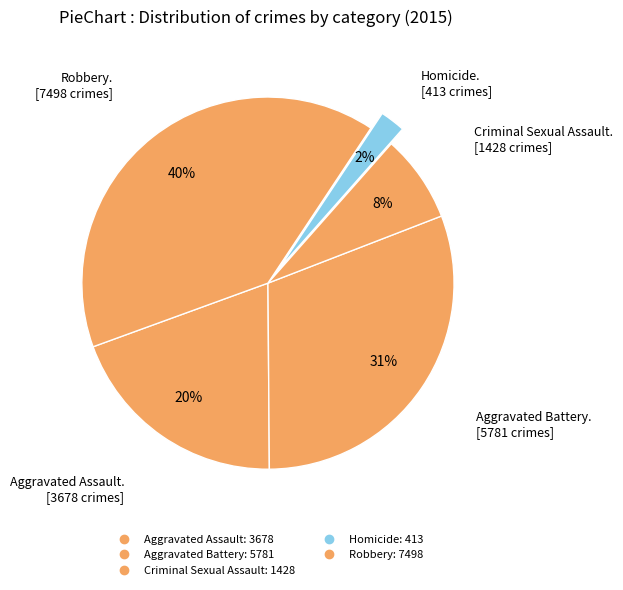

Count the number of slices in the pie.

5